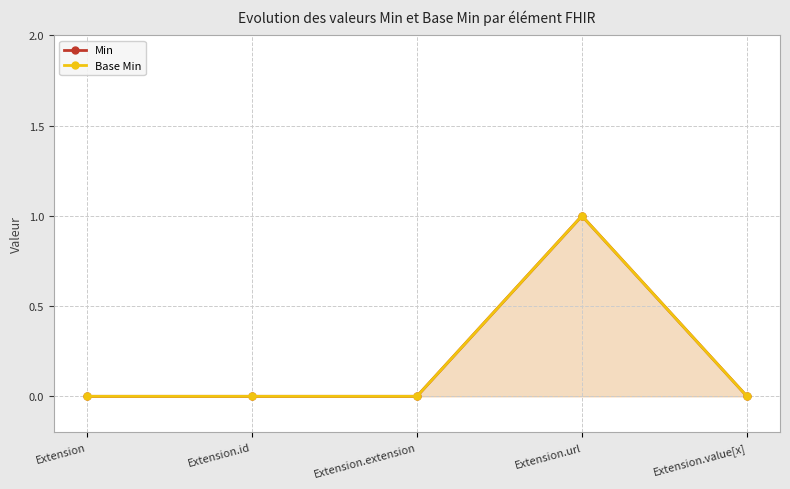

At which category does Base Min reach its first local peak?

Extension.url